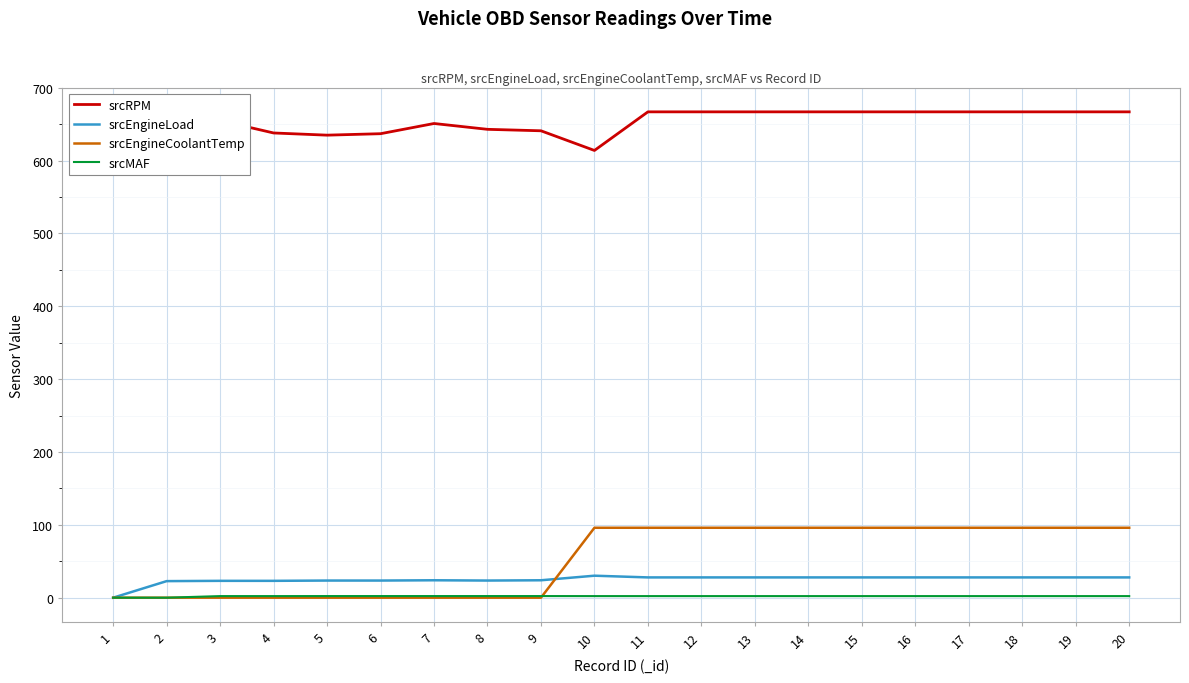

Does the chart display data point markers on the line(s)?

No